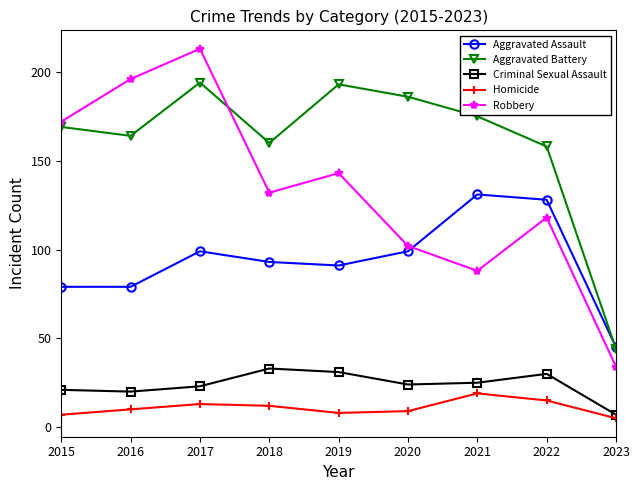

Rank the series by their maximum value, from highest to lowest.

Robbery, Aggravated Battery, Aggravated Assault, Criminal Sexual Assault, Homicide